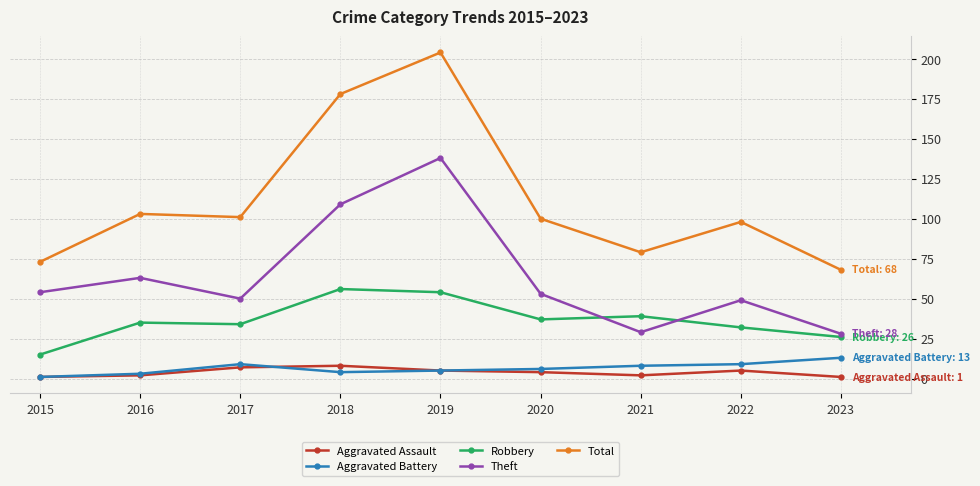

What is the sum of the Theft values at 2015 and 2022?

103